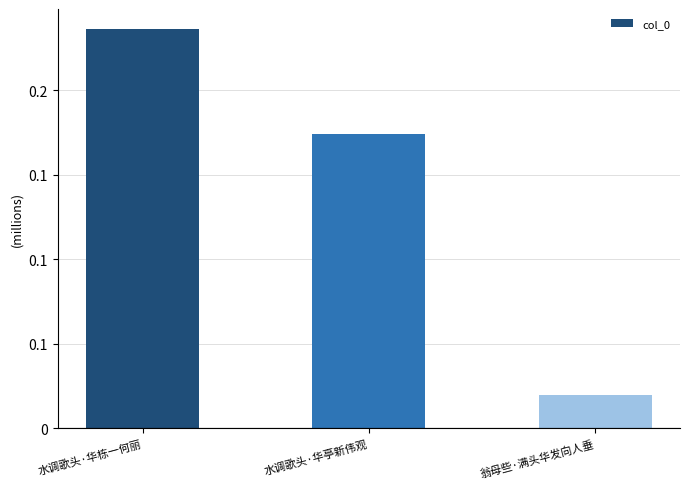

Reading left to right, what are all the values shown in this chart?

水调歌头·华栋一何丽=236255	水调歌头·华亭新伟观=173837	翁母些·满头华发向人垂=19950